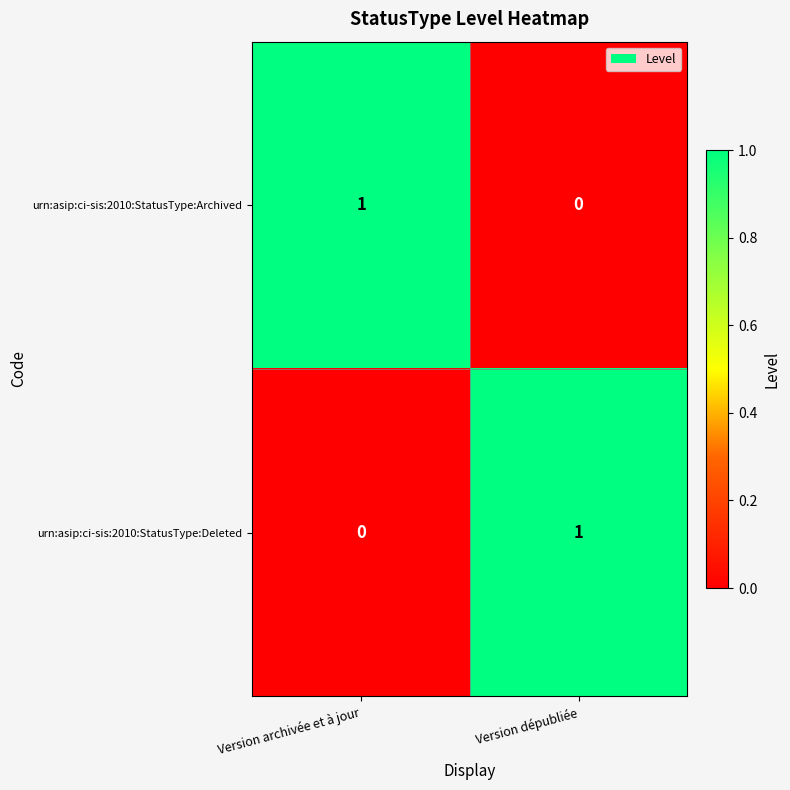

At Version dépubliée, list the series in order from largest to smallest.

urn:asip:ci-sis:2010:StatusType:Deleted, urn:asip:ci-sis:2010:StatusType:Archived